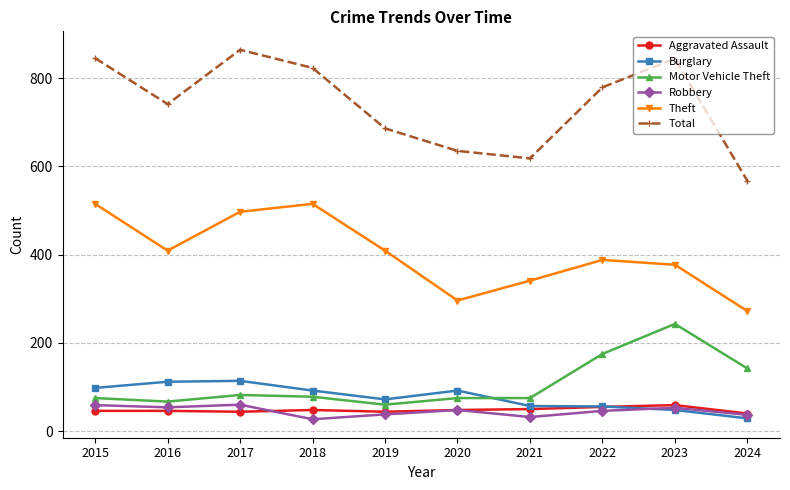

In Total, how many points are higher than both neighbors (excluding endpoints)?

2